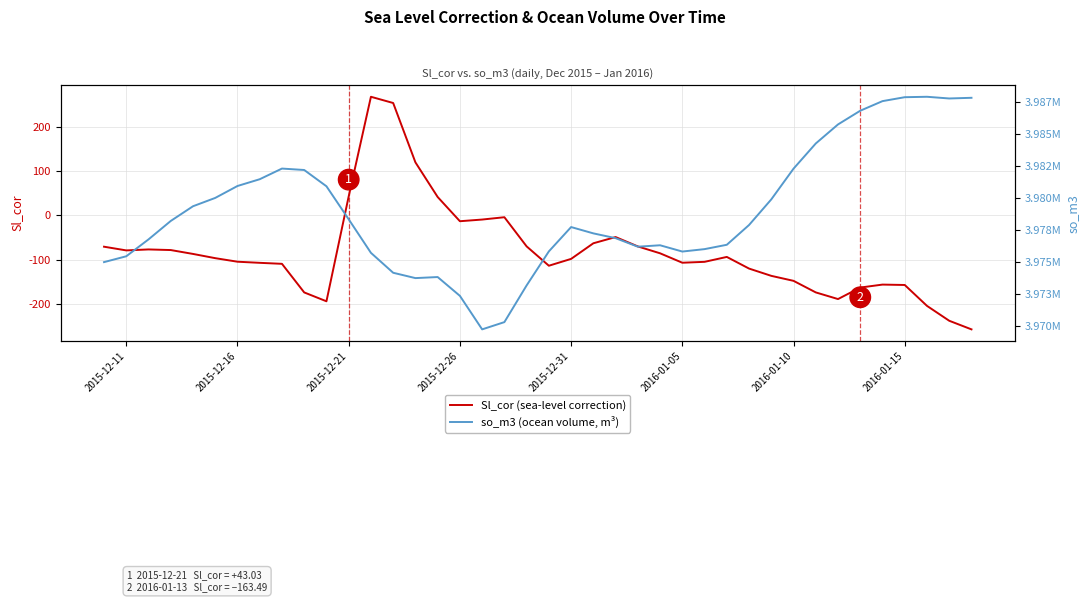

Reading right to left, transcribe all the data shown in this chart.

Sl_cor (sea-level correction): -258.2	-238.7	-205.0	-157.7	-156.8	-163.5	-189.6	-174.5	-148.3	-137.0	-120.5	-94.1	-105.2	-107.3	-85.9	-70.3	-49.1	-63.2	-98.6	-114.1	-70.3	-4.2	-9.4	-13.2	41.6	120.1	254.6	268.7	43.0	-194.6	-174.5	-109.7	-107.5	-105.0	-96.9	-87.3	-78.5	-77.1	-79.3	-71.0
so_m3 (ocean volume, m³): 3987810.8	3987758.0	3987890.4	3987857.2	3987551.4	3986803.8	3985735.8	3984252.2	3982290.1	3979896.9	3977900.6	3976359.8	3976021.0	3975832.6	3976321.7	3976210.2	3976875.4	3977248.0	3977740.3	3975844.8	3973194.8	3970334.4	3969769.7	3972379.7	3973846.2	3973763.5	3974179.5	3975731.3	3978346.2	3980917.6	3982186.5	3982297.3	3981466.9	3980939.5	3980010.6	3979360.9	3978216.2	3976779.1	3975464.1	3975008.9